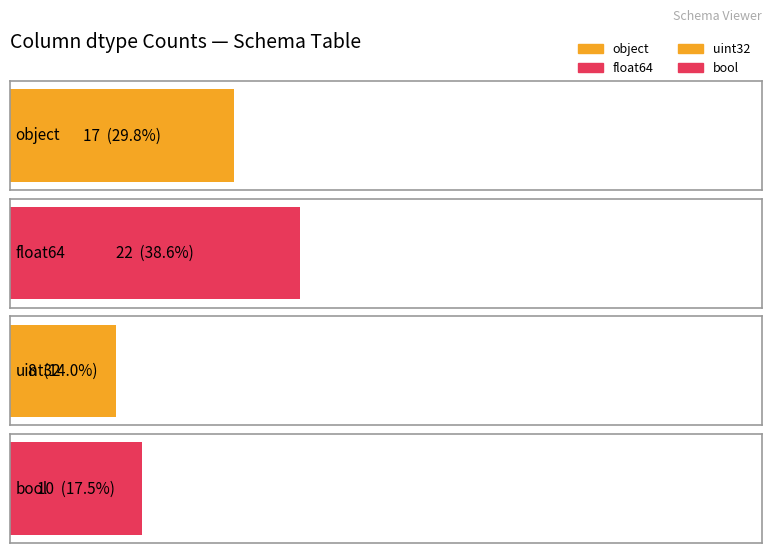

What is the sum of all values?

57